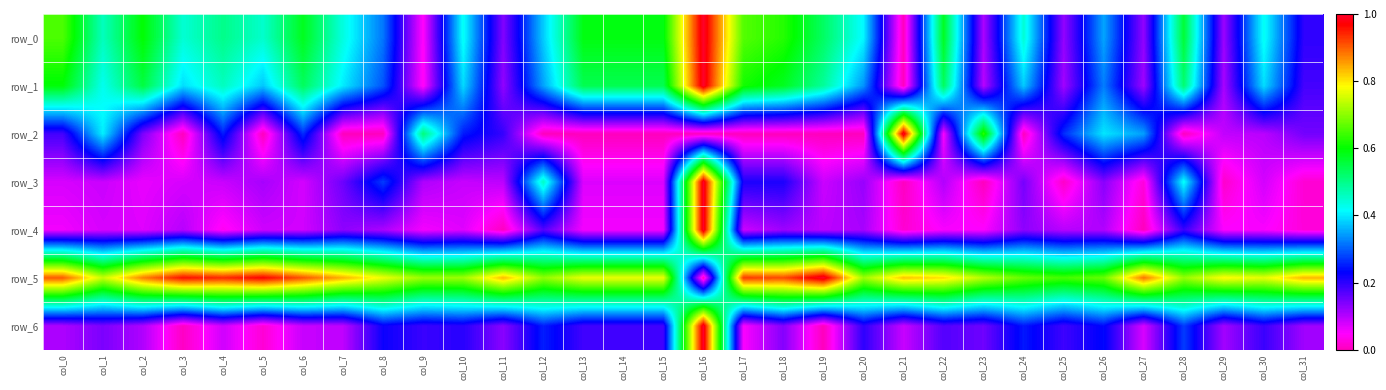

What is the difference between the row_3 values at col_20 and col_13?

0.1